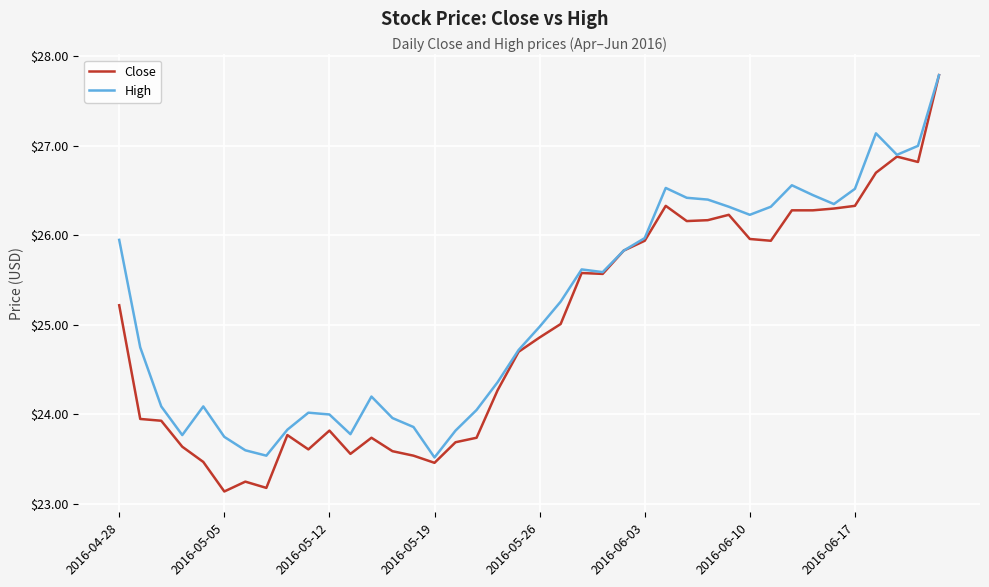

What is the highest value of the Close series?

27.8